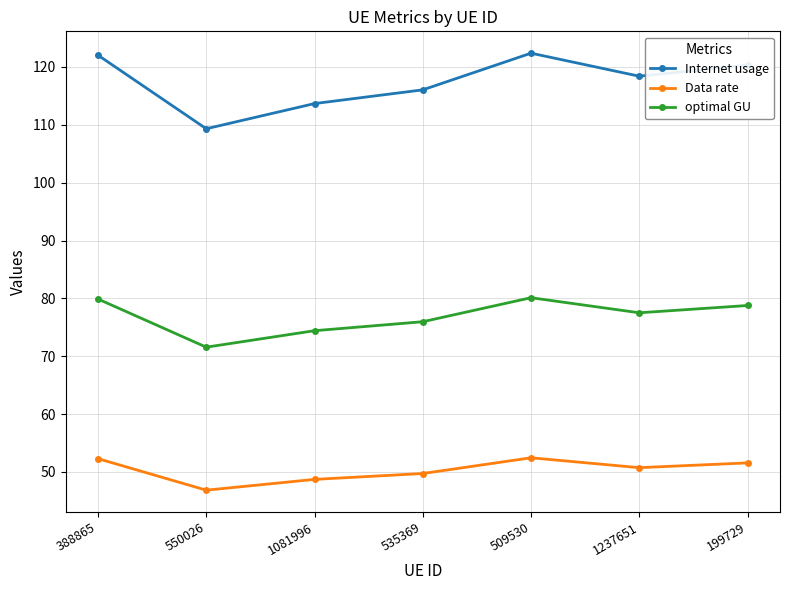

How many values in the optimal GU series are below 77?

3